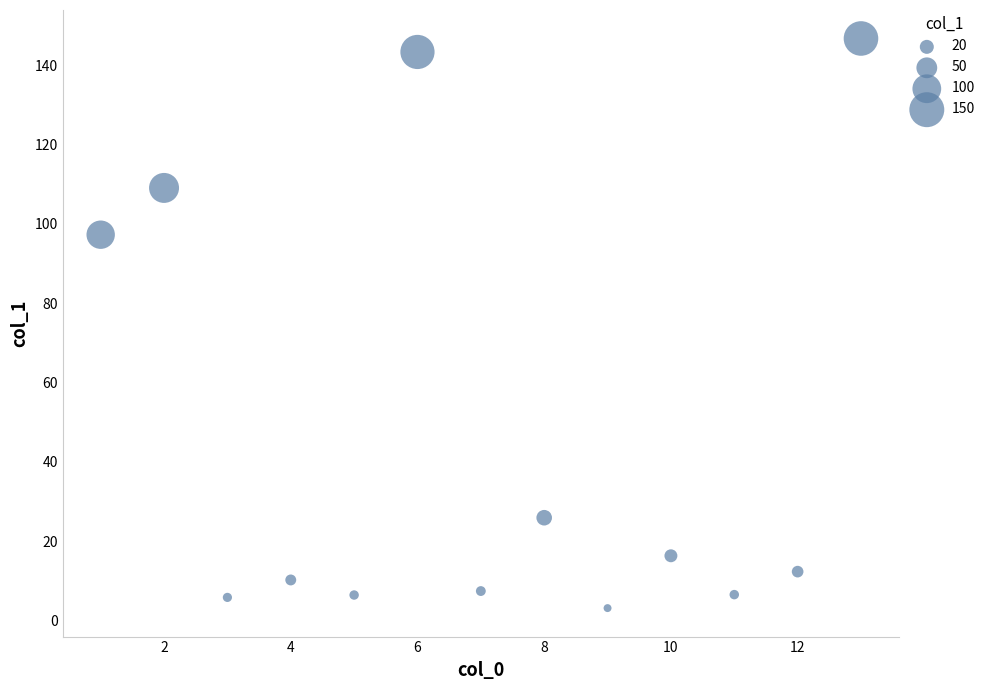

What Y value in the scatter plot is closest to 74?

97.3